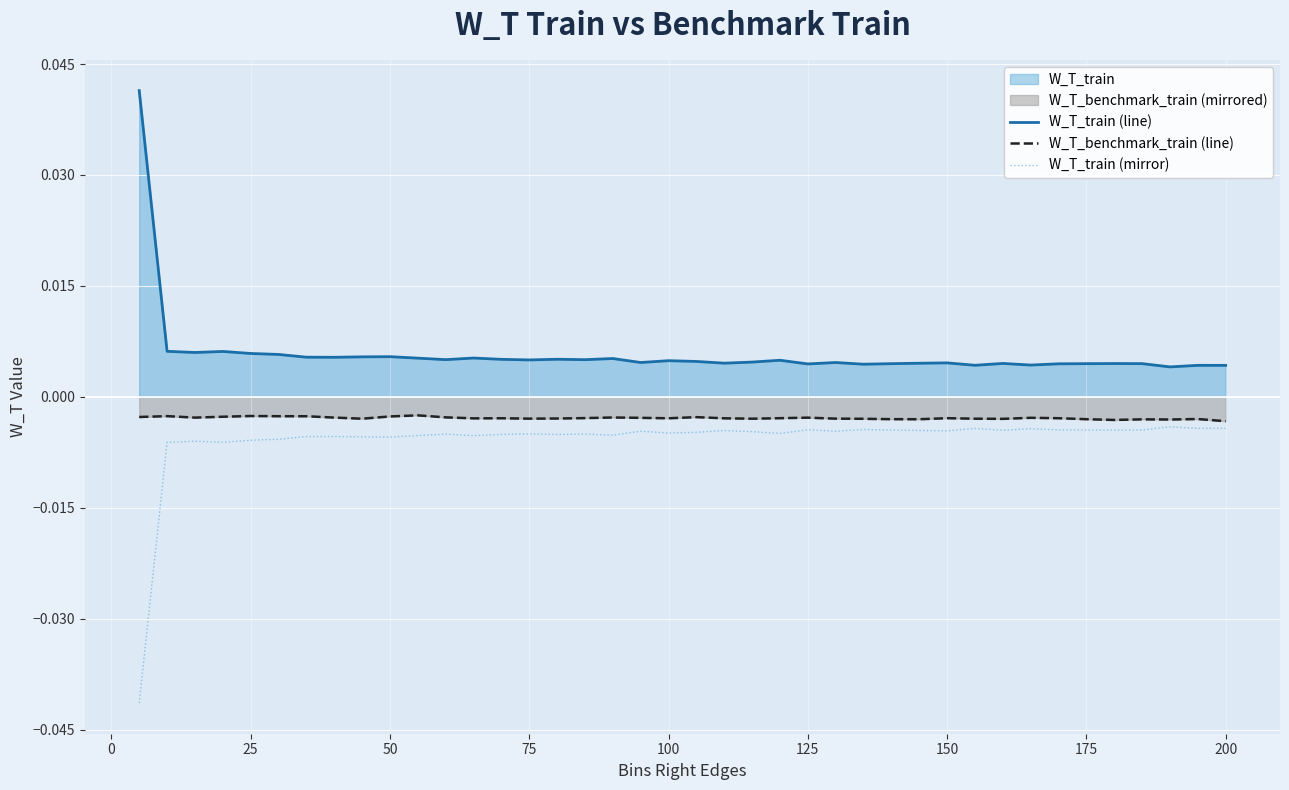

Which has a higher value, 38 or 22?

22